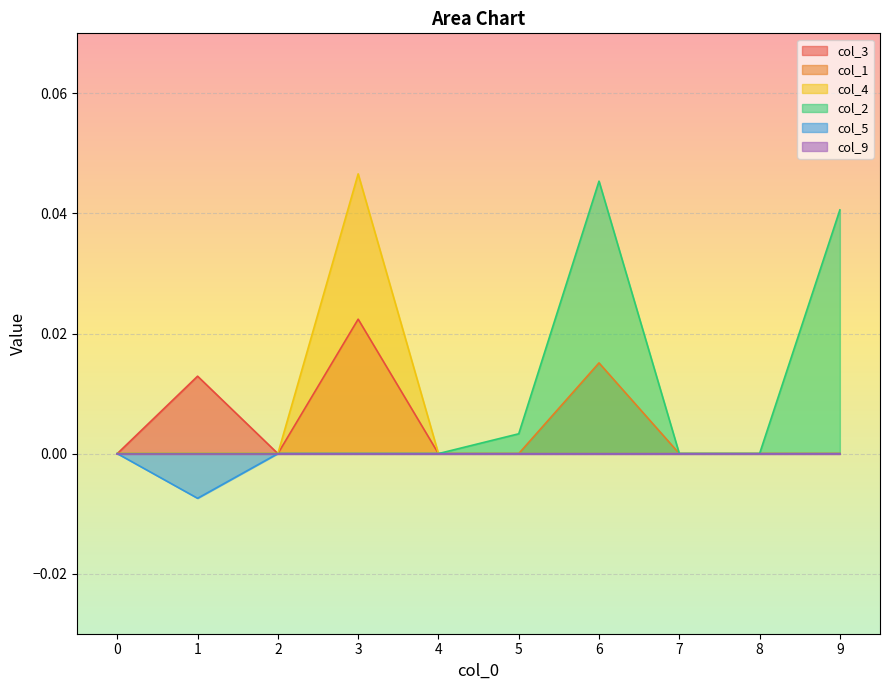

How many data points in col_2 are above 0?

3